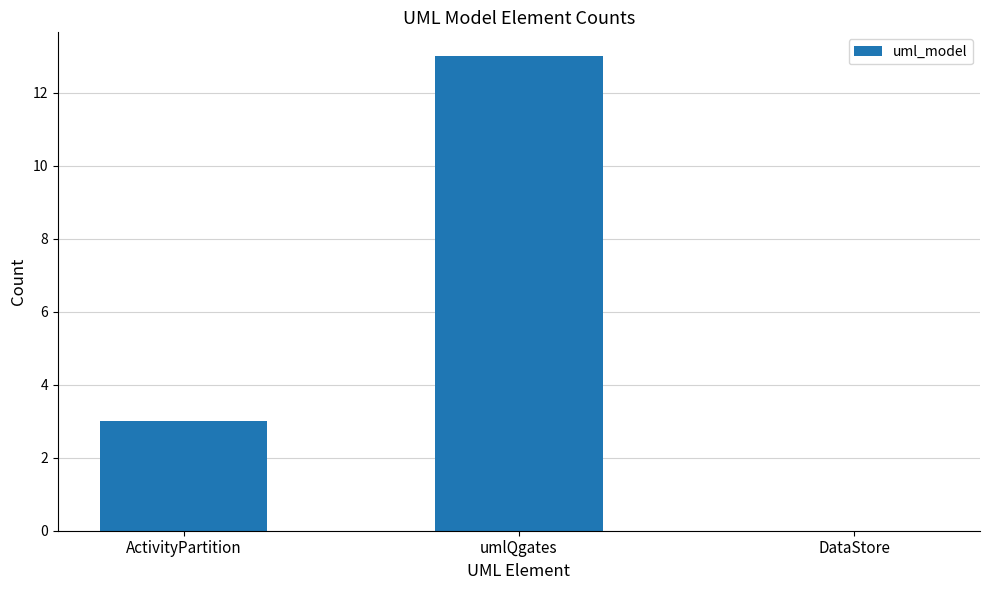

Read the value at umlQgates.

13